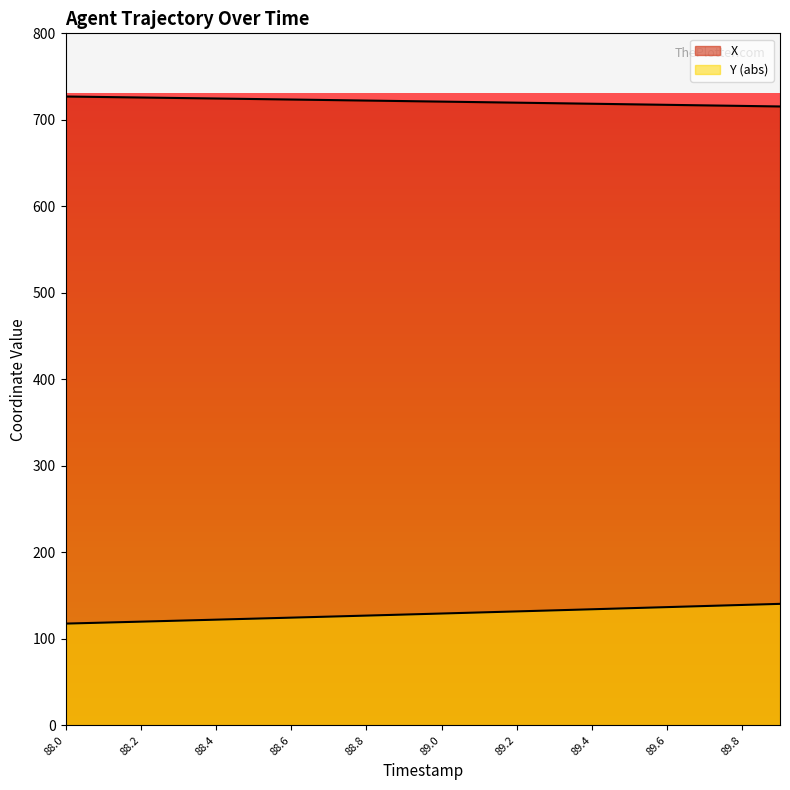

What is the value of the X point at the 13th from the left?

719.8